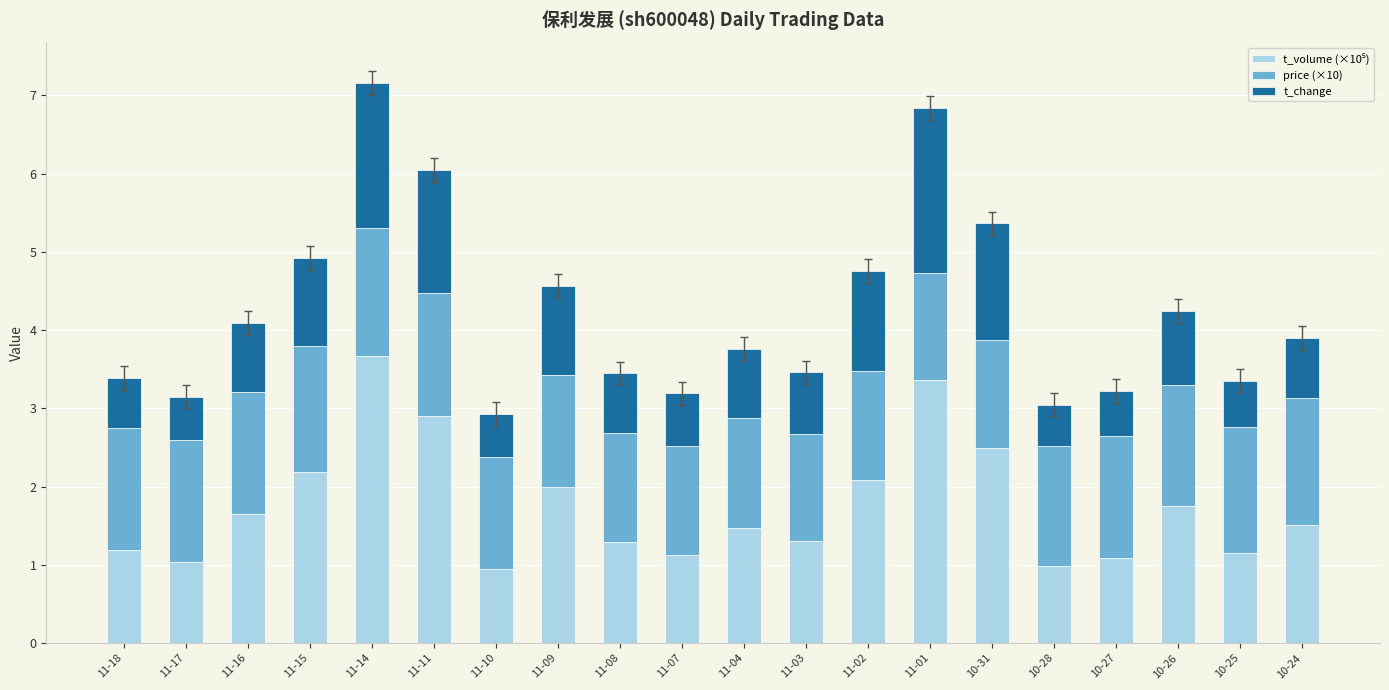

What is the total value across all series at 10-26?

4.2